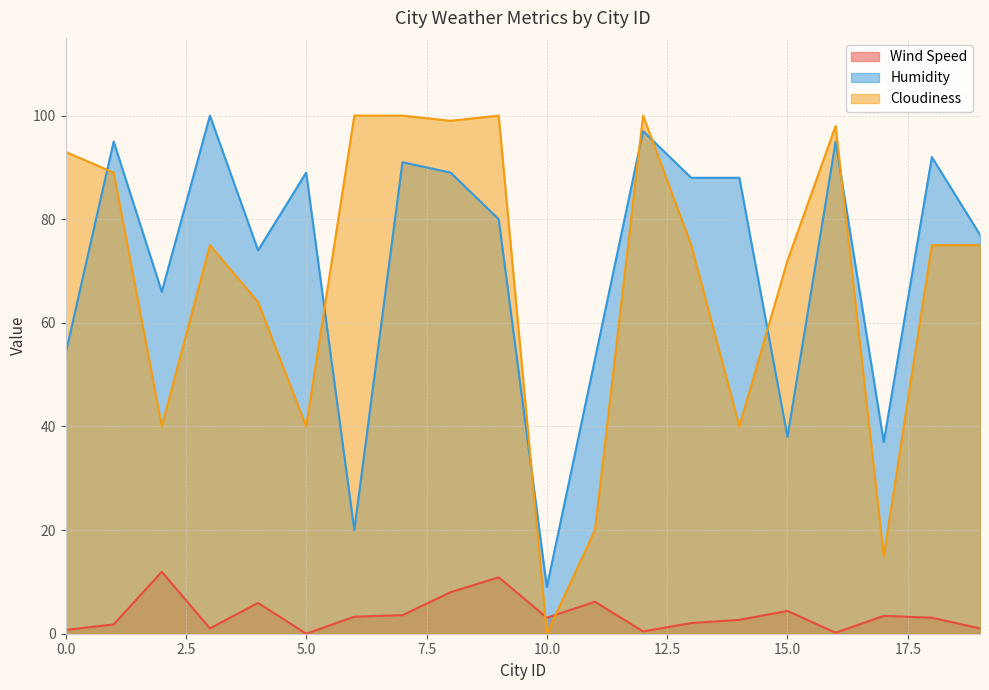

At which label is Wind Speed closest to 5?

15